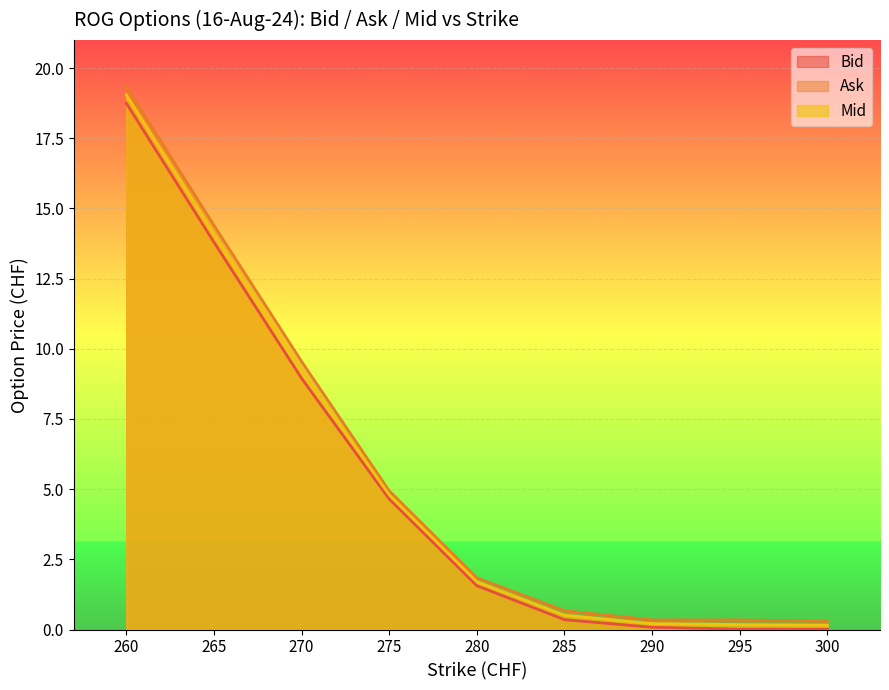

How many lines are shown in the chart?

3